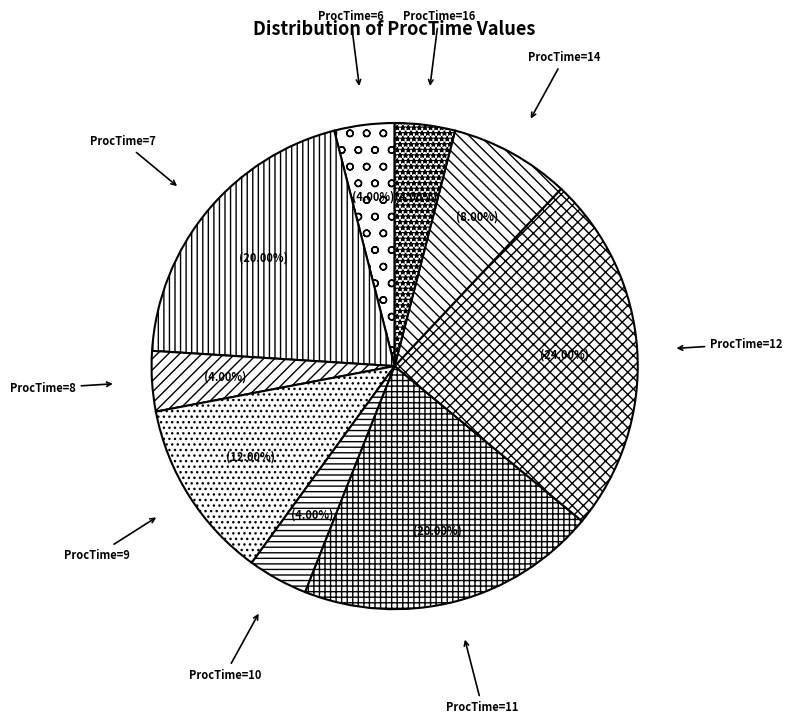

How many slices are in this pie chart?

9